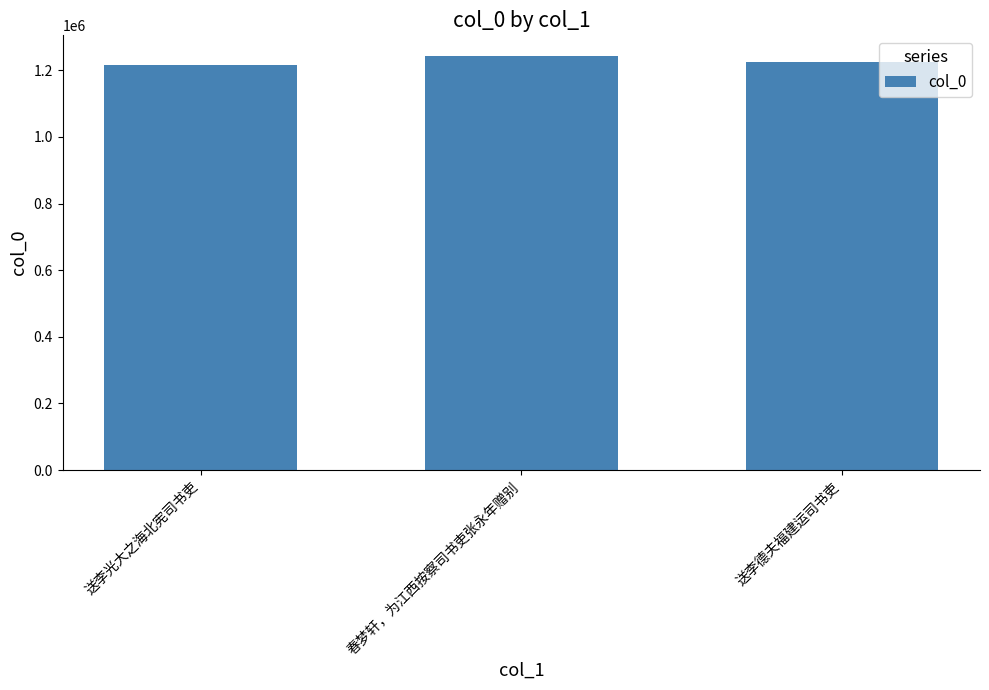

What is the average value?

1228026